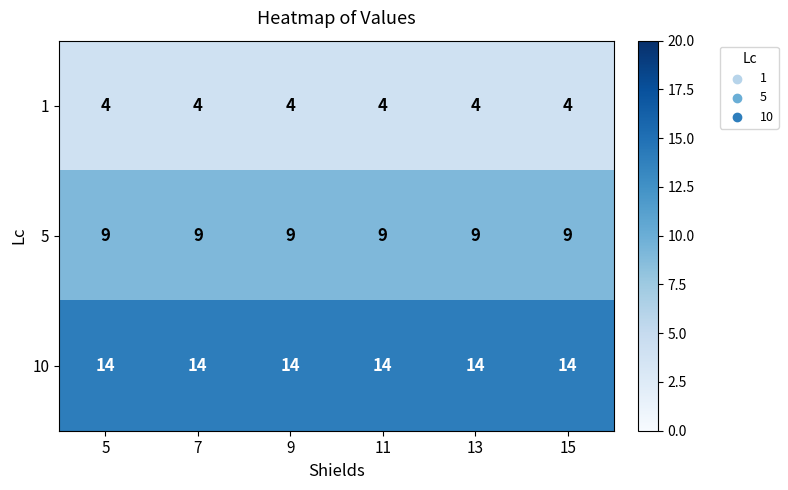

List the series in order of their peak value, lowest first.

1, 5, 10